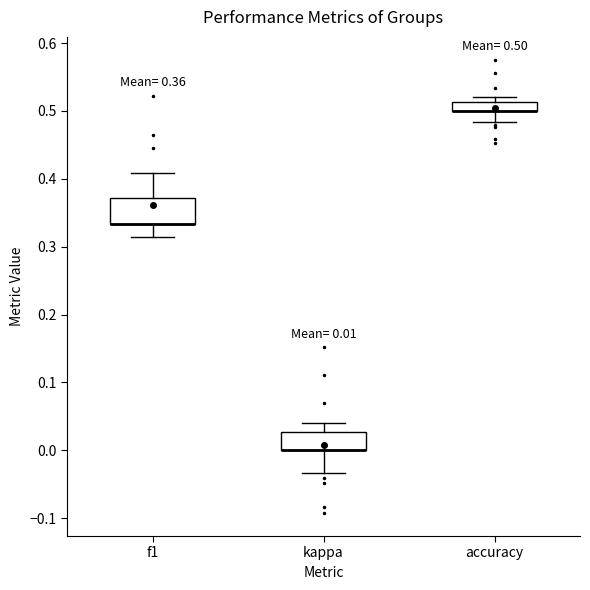

Comparing the boxes themselves (not the whiskers), which one is the tallest?

f1